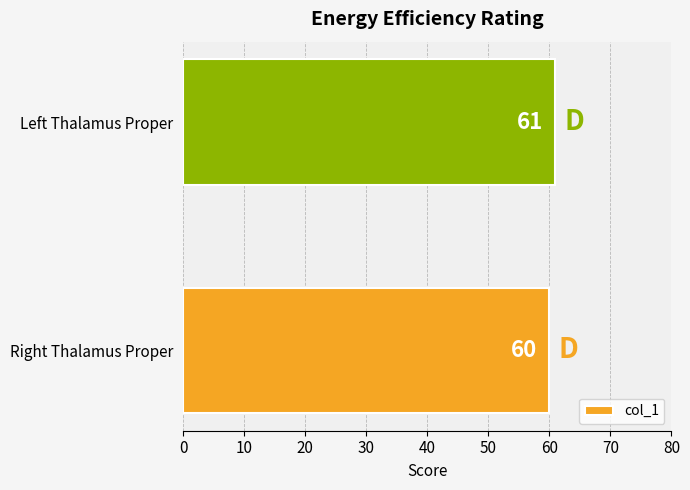

The value at Left Thalamus Proper is 37. True or false?

False